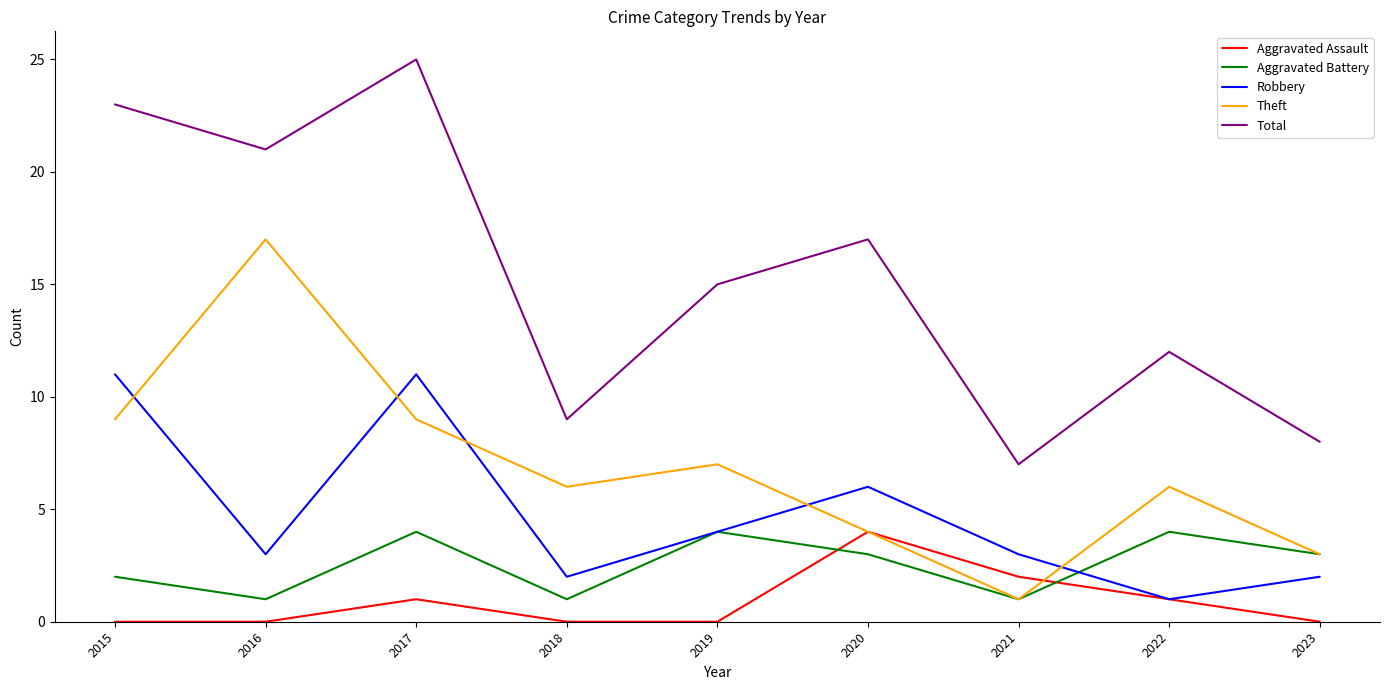

Is the value of Total at 2015 greater than the value of Theft at 2022?

Yes